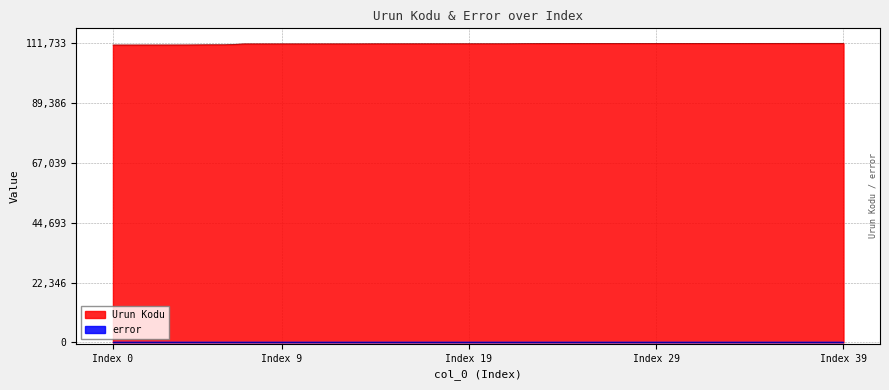

What is the difference between the maximum and minimum values?

630